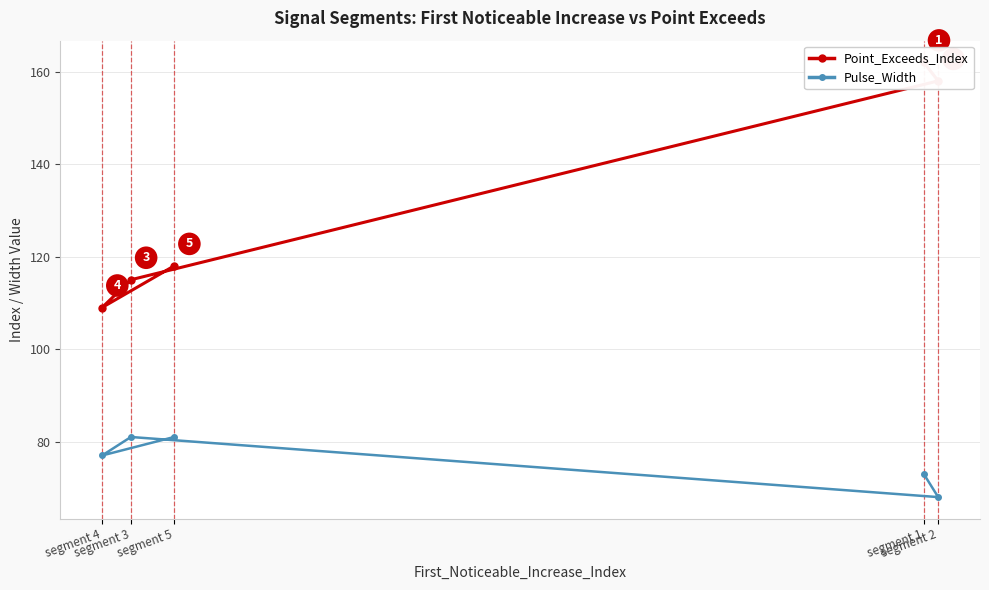

Is it true that Pulse_Width equals 31 at segment 1?

False